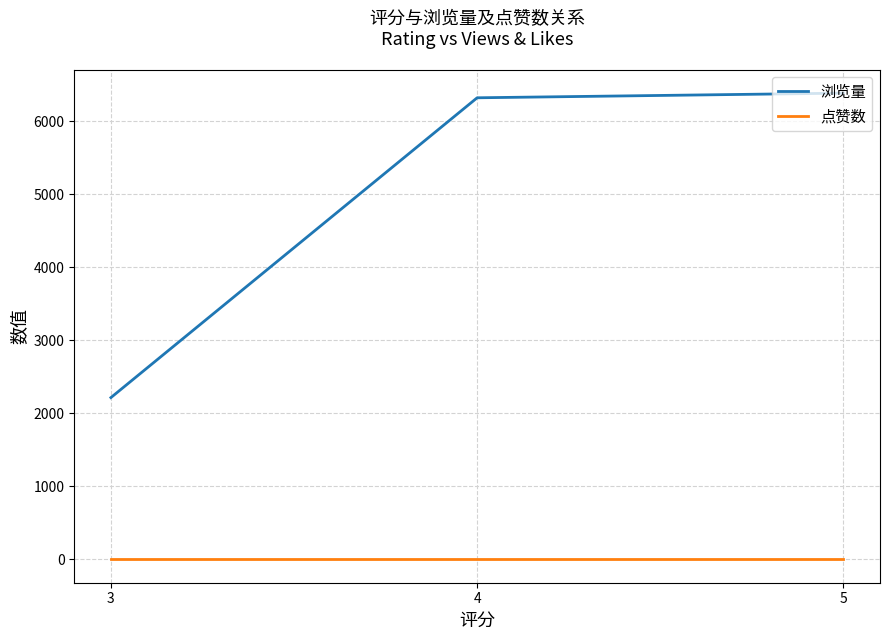

Rank the series at 3 from lowest to highest value.

点赞数, 浏览量